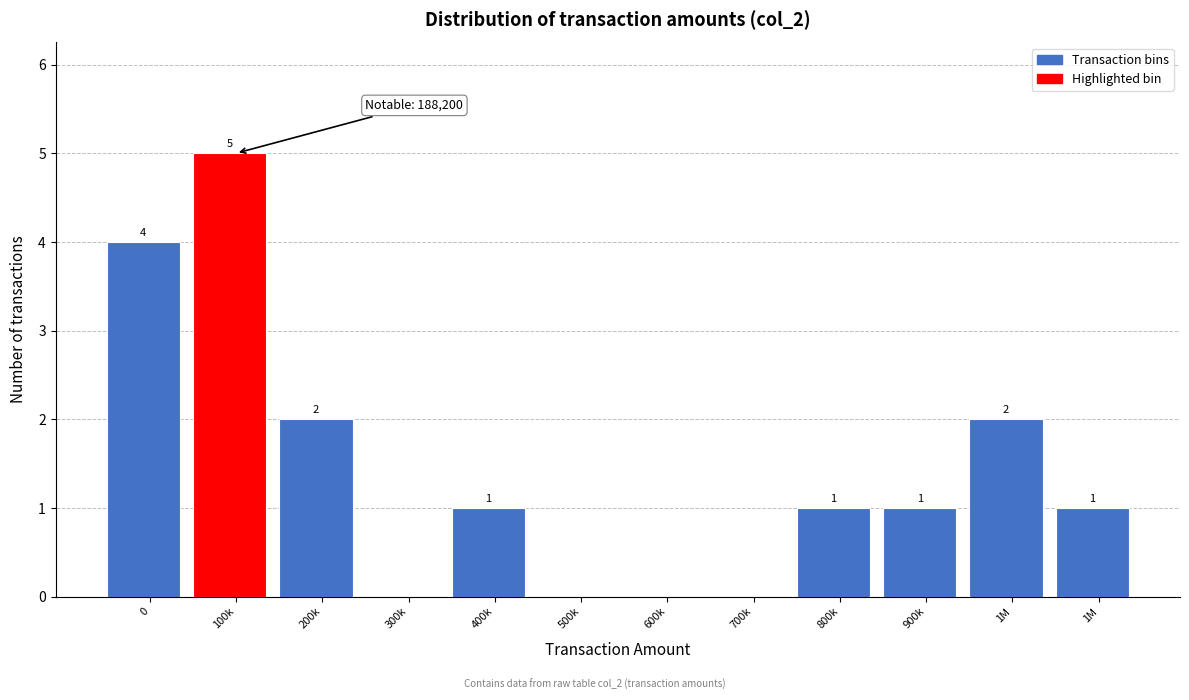

Are the bars horizontal?

No